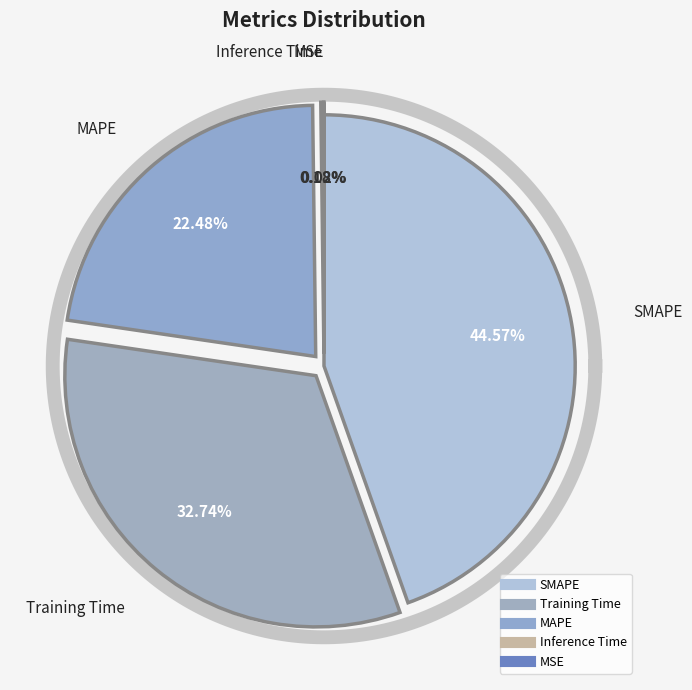

Which slice is the largest?

SMAPE